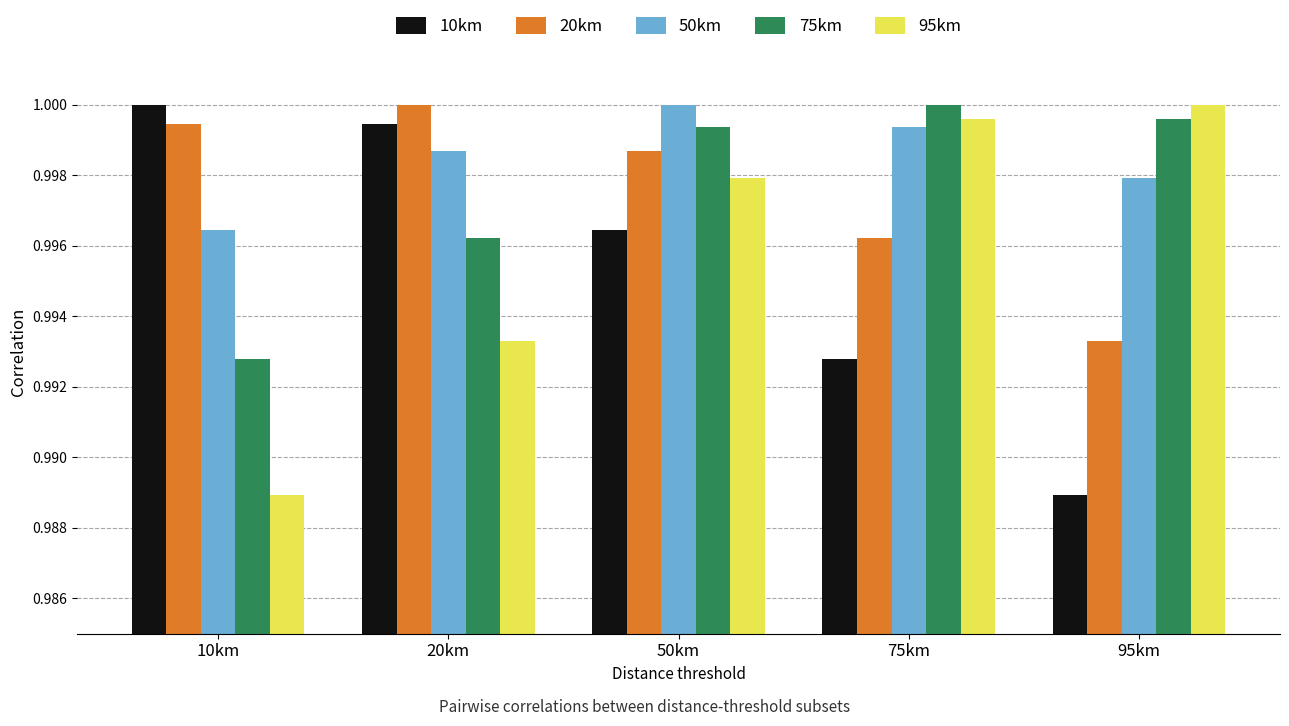

How many bars are there in each group?

5